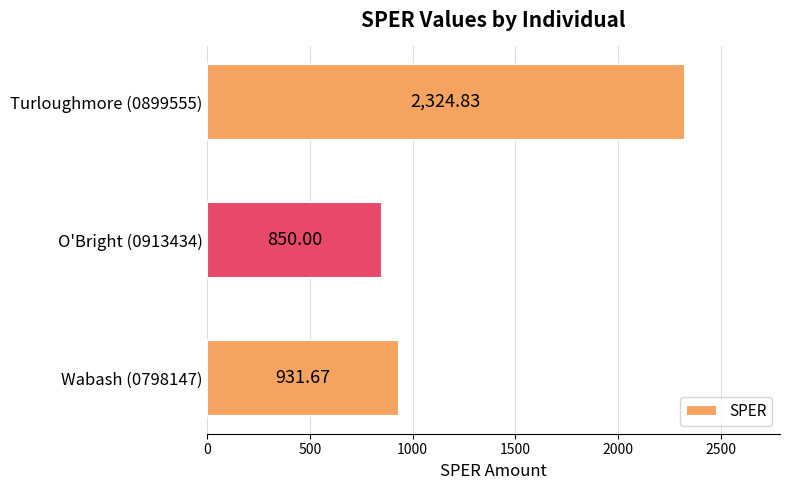

List the labels in order of value, largest first.

Turloughmore (0899555), Wabash (0798147), O'Bright (0913434)